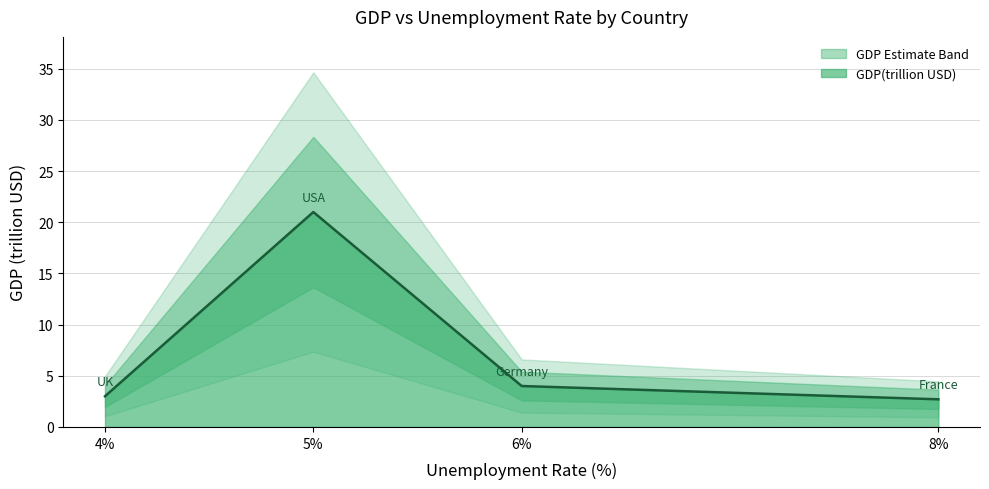

True or false: GDP(trillion USD) has more than 1 points higher than both neighbors.

False